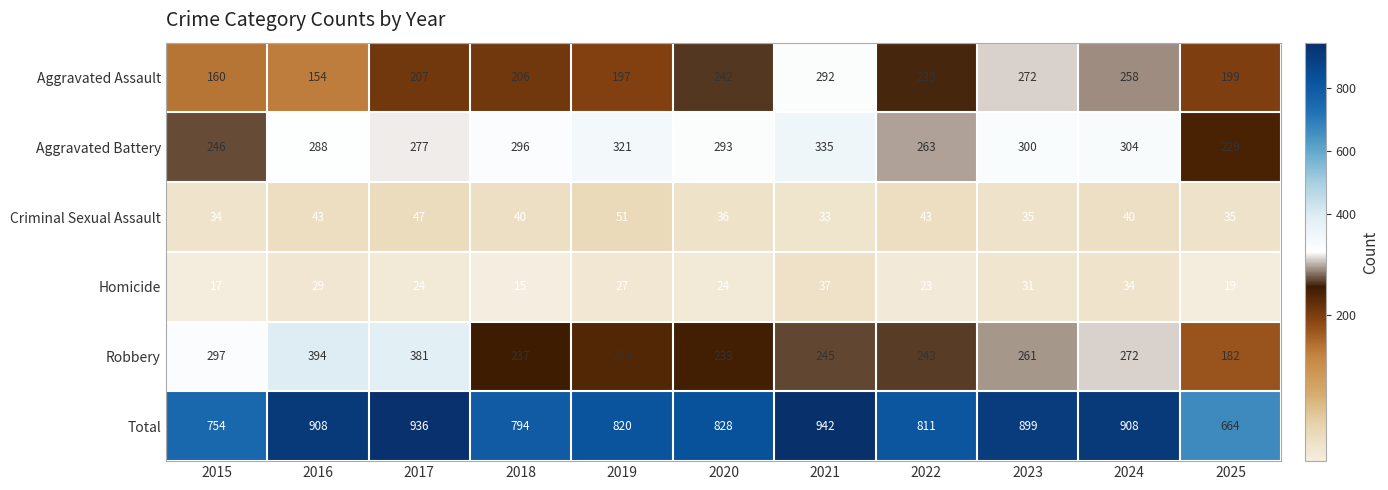

Which series has the largest total across all categories?

Total